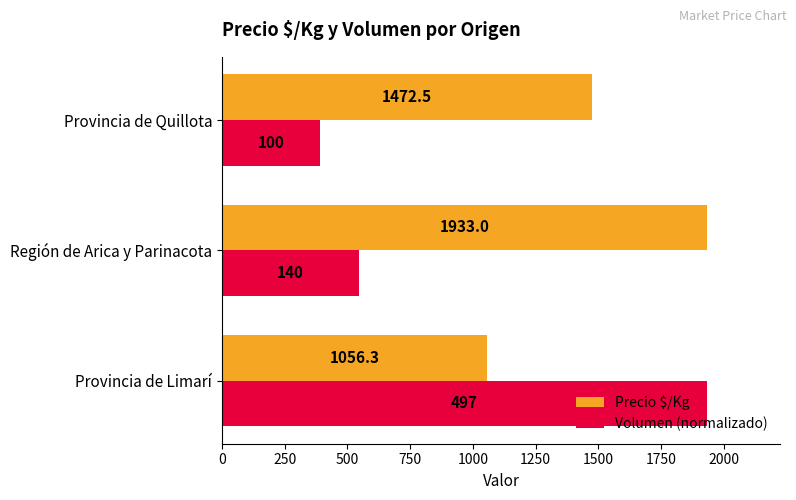

Is it true that Volumen (normalizado) equals 388.9 at Provincia de Quillota?

True